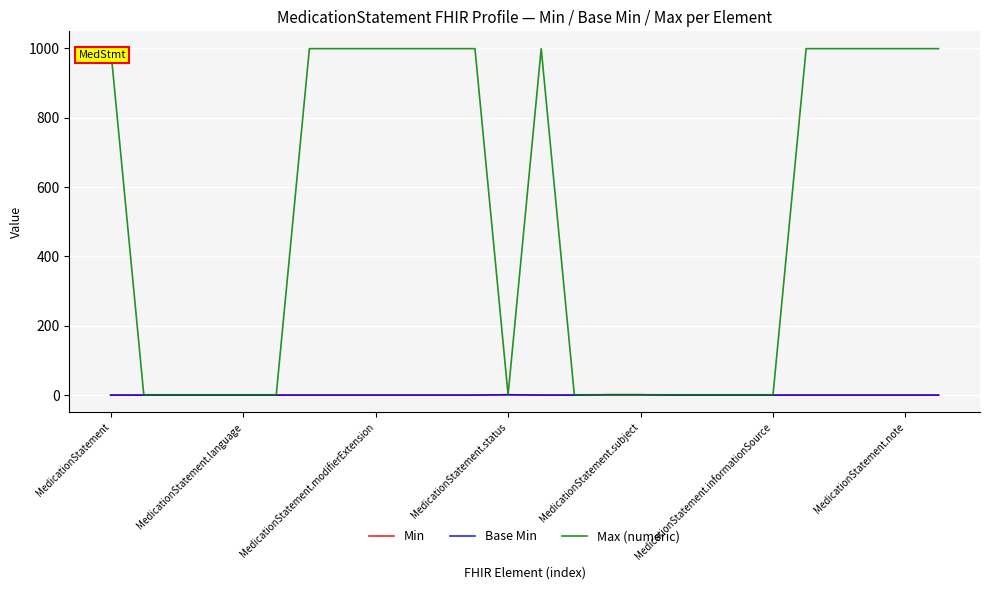

Is this an area chart (filled region under the line)?

No